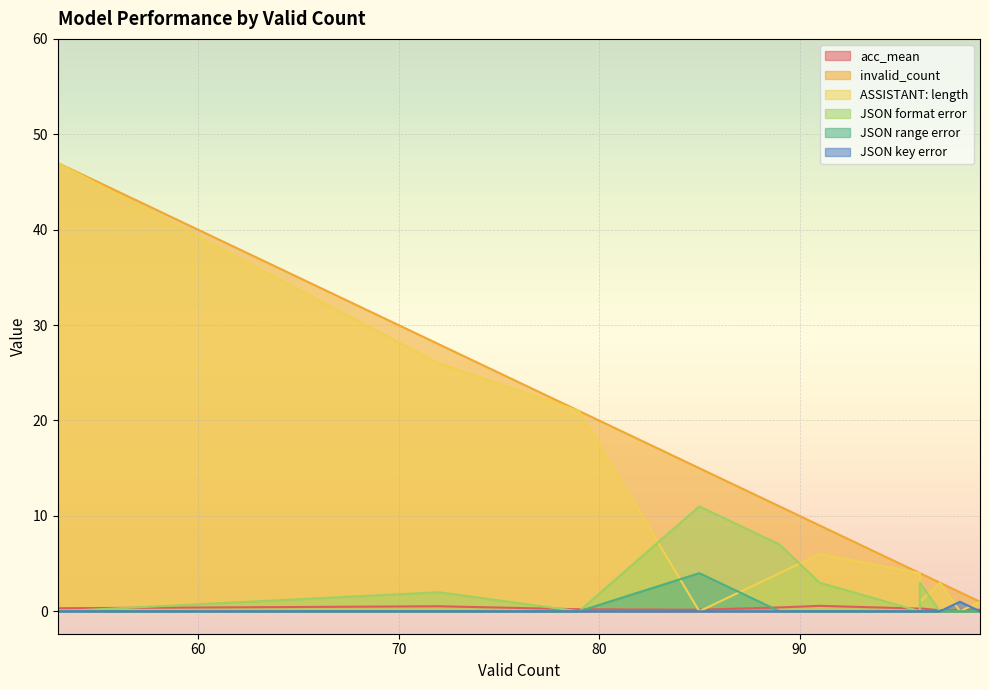

Which series has the widest spread of values?

ASSISTANT: length